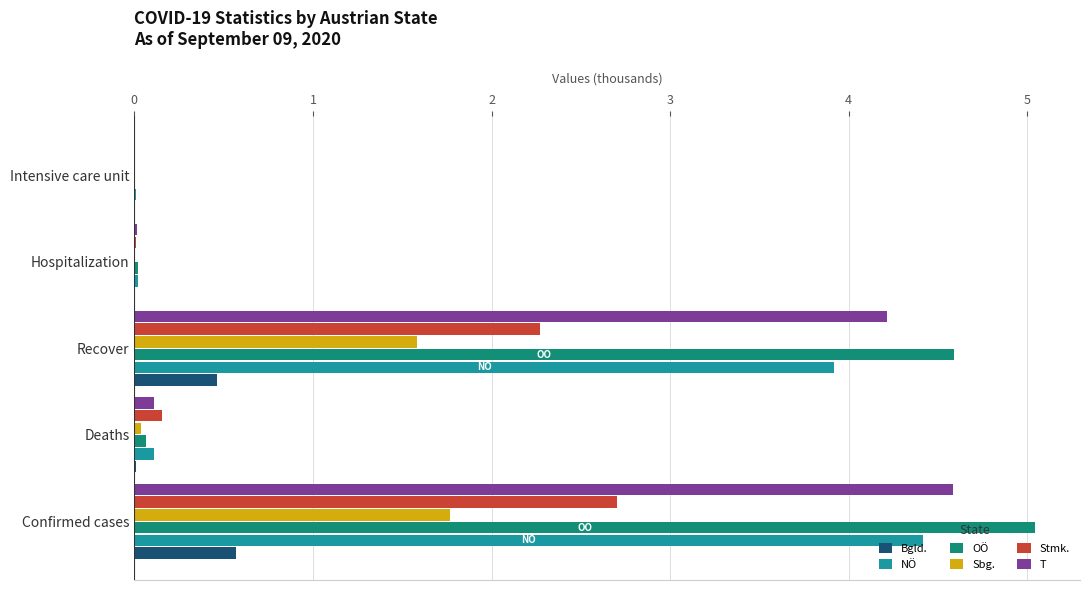

At which category is the sum across all series the highest?

Confirmed cases